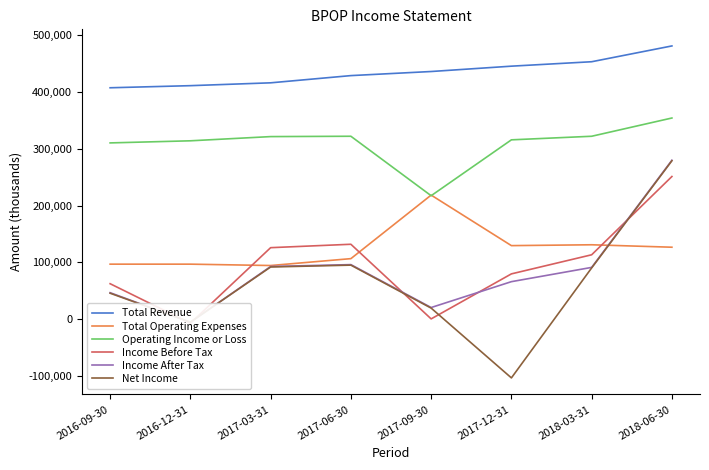

What is the sum of the Total Revenue values at 2017-09-30 and 2018-06-30?

916800